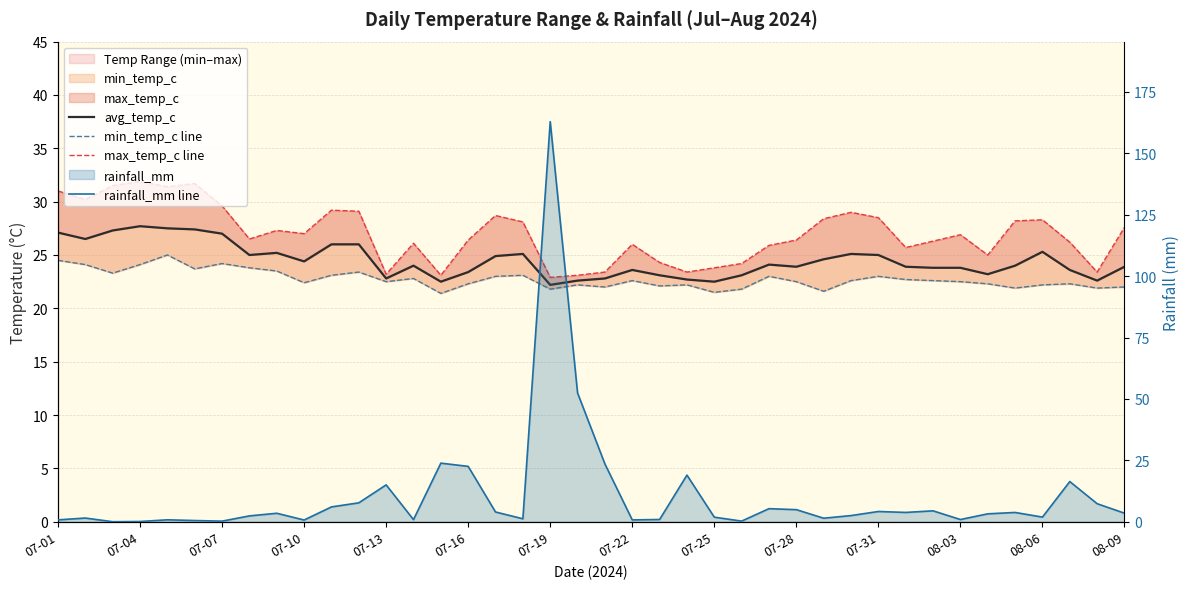

The value of avg_temp_c at 18 is 15.4. True or false?

False